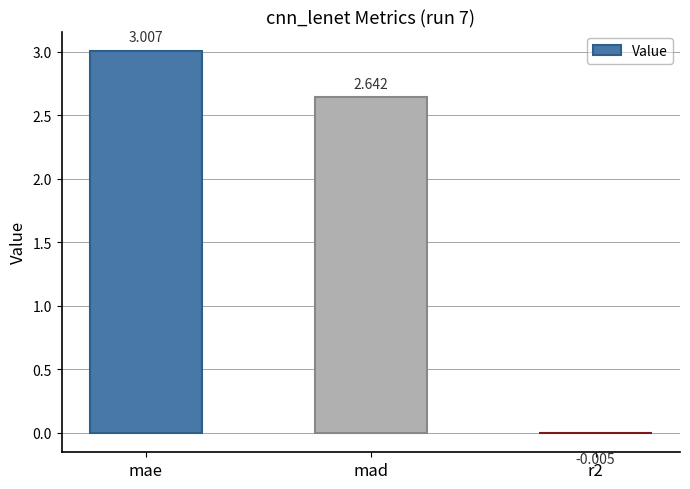

Which label corresponds to the largest value in the chart?

mae